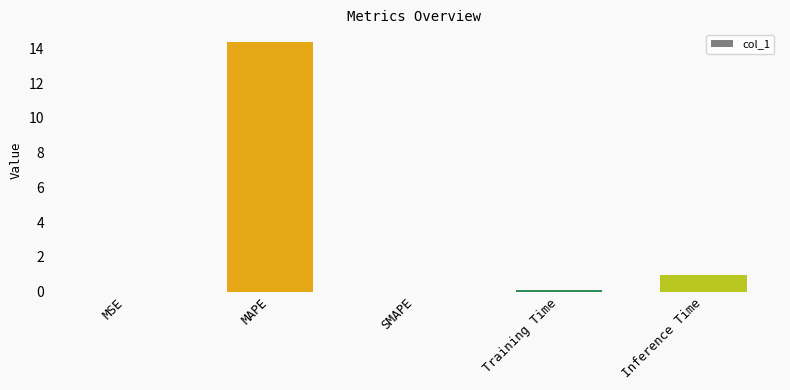

Are the bars horizontal?

No